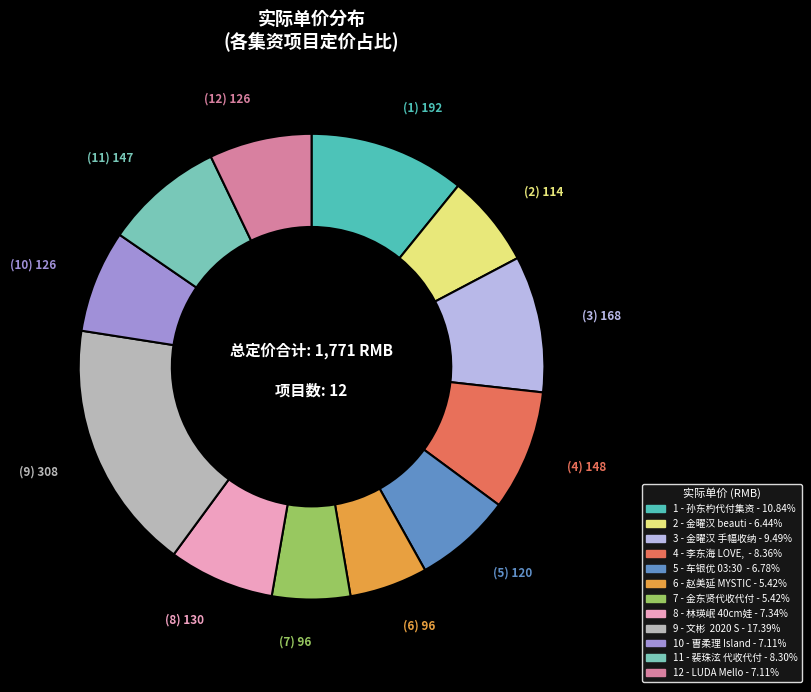

Is there any slice that represents more than half of the pie?

No